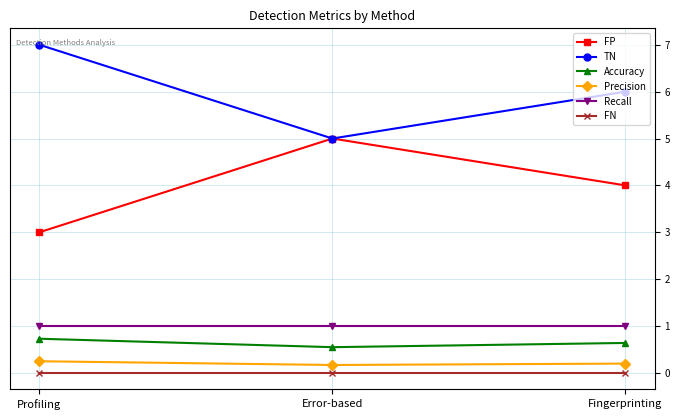

What position from the left is Profiling?

1